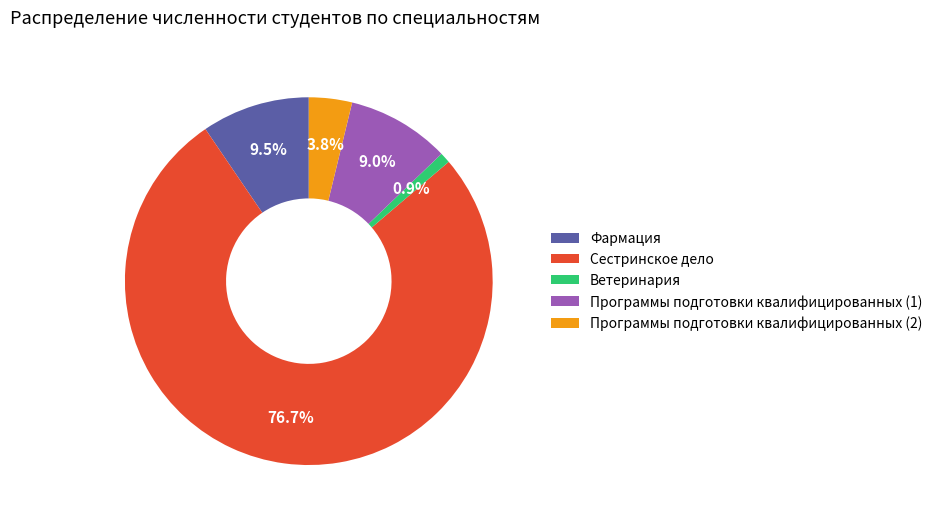

Which slice is the largest?

Сестринское дело